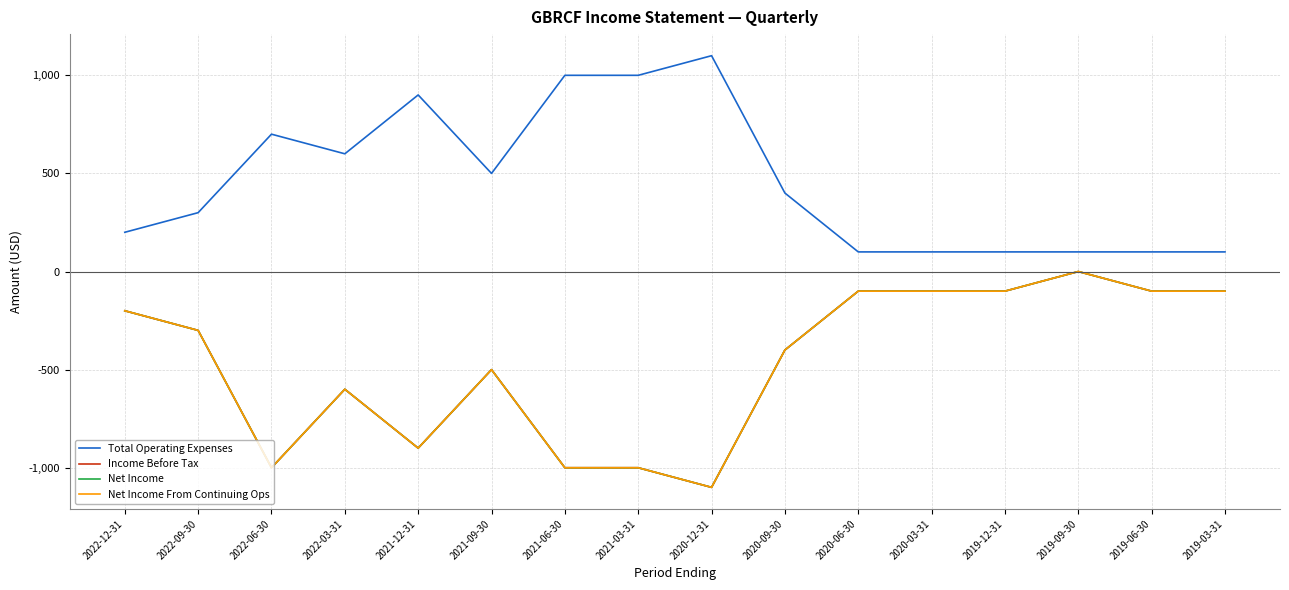

What is the value of the Net Income point at the 2nd from the left?

-300